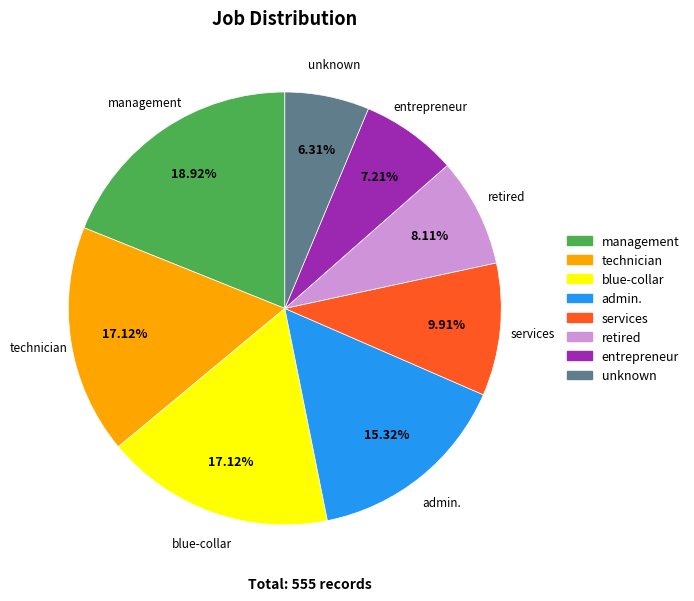

Which has a higher value, services or admin.?

admin.